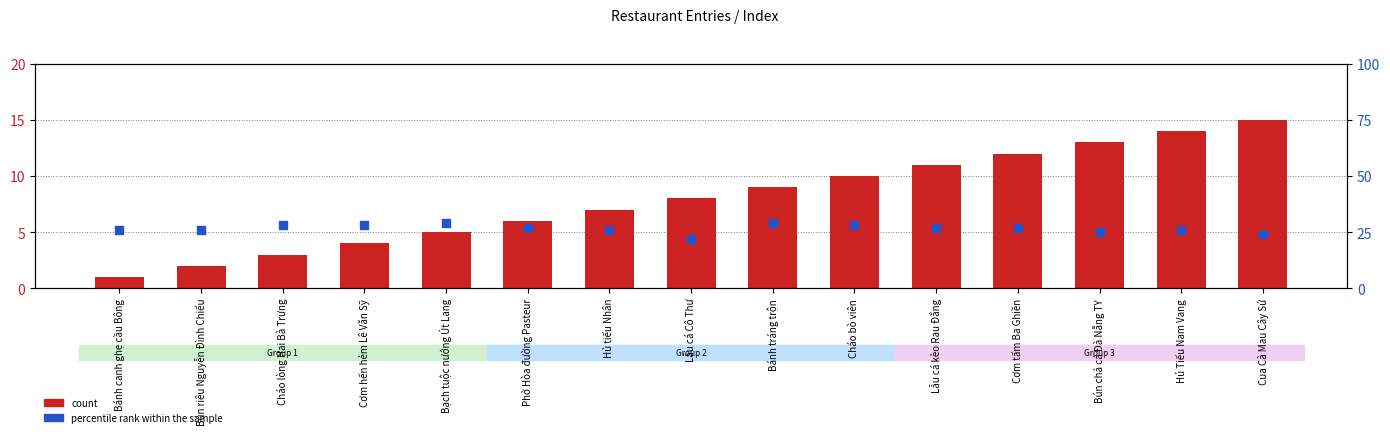

Which series reaches the maximum Y coordinate?

percentile rank within the sample